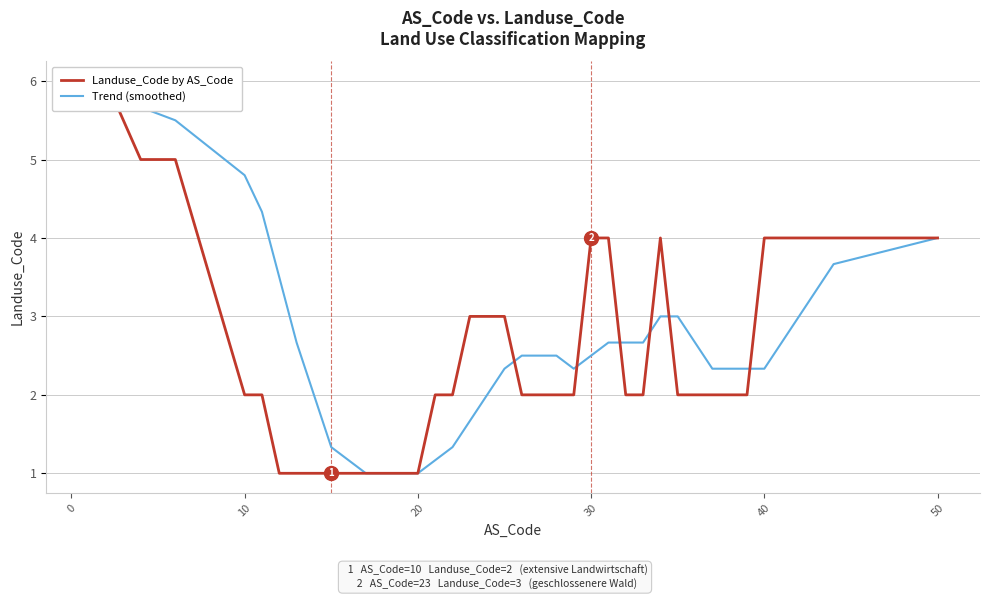

True or false: Trend (smoothed) has more than 1 interior local peaks.

False